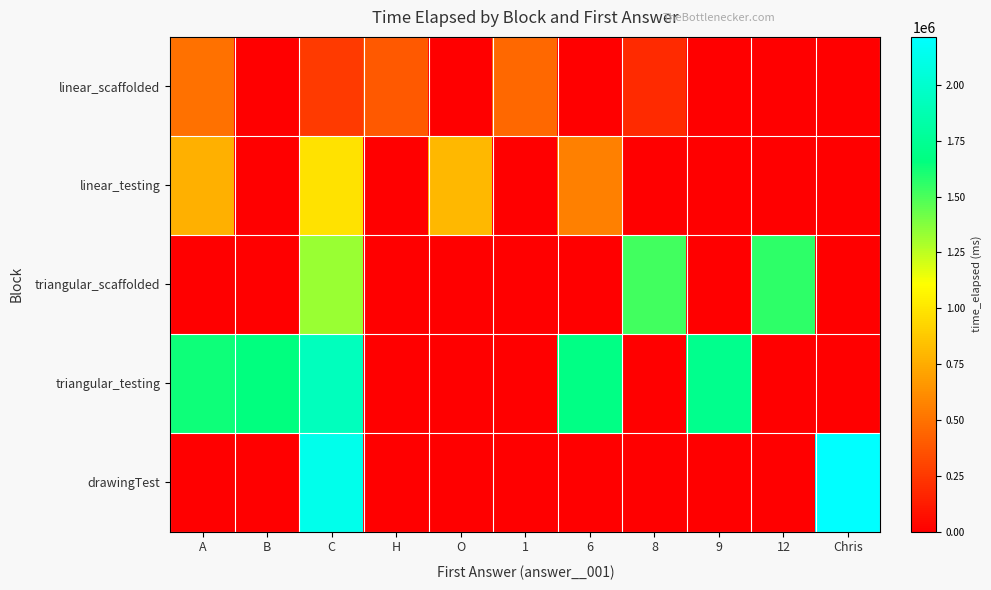

At how many categories does at least one series exceed 982831?

8